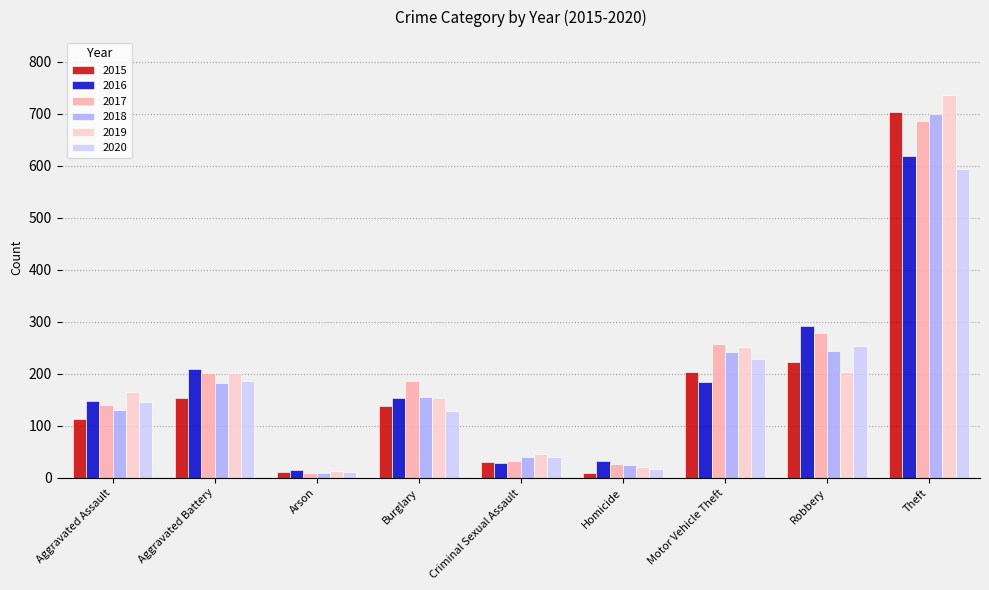

True or false: 2017 has a value of 33 at Criminal Sexual Assault.

True